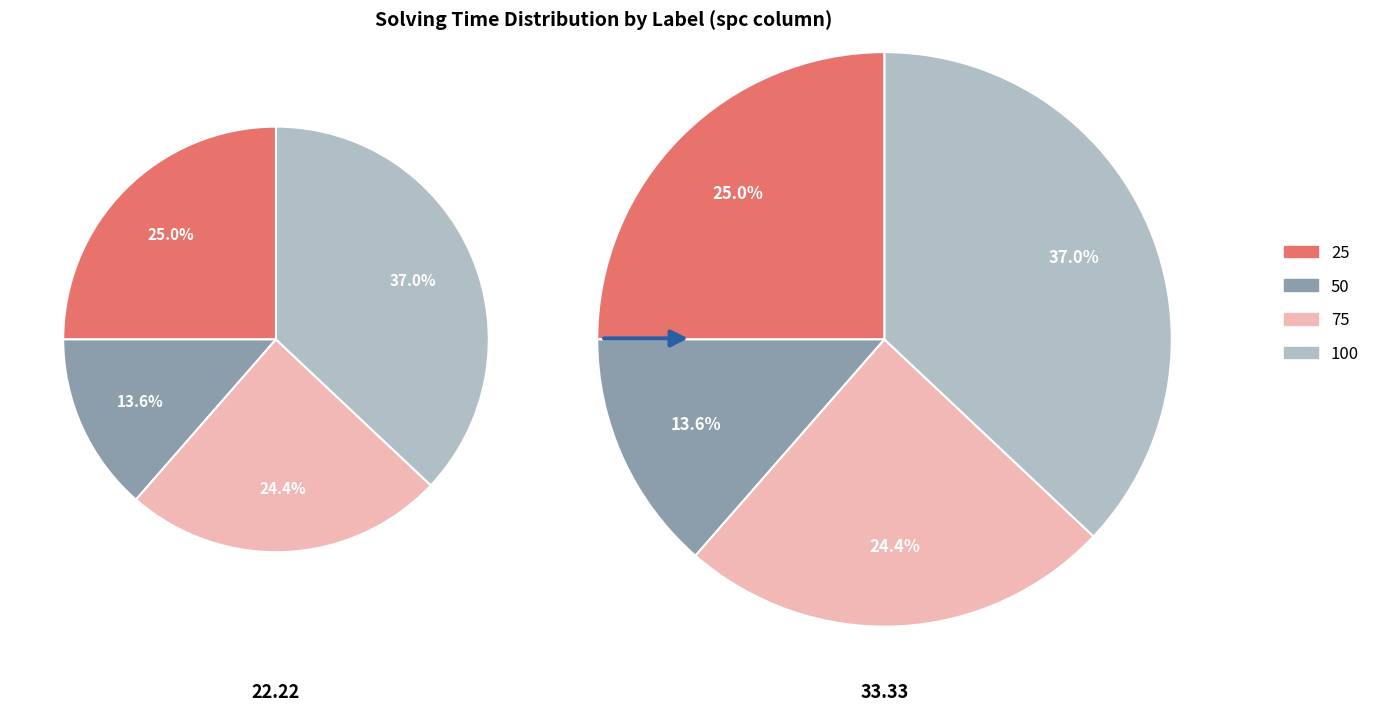

Is the sum of 100 and 75 greater than half?

Yes